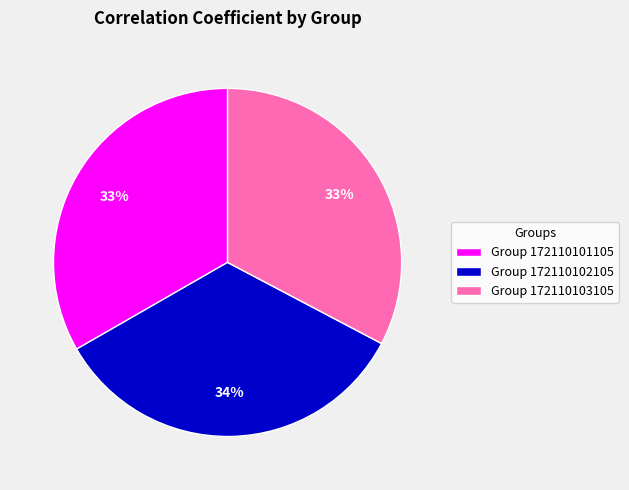

What percentage is the Group 172110102105 slice, to the nearest percent?

34%